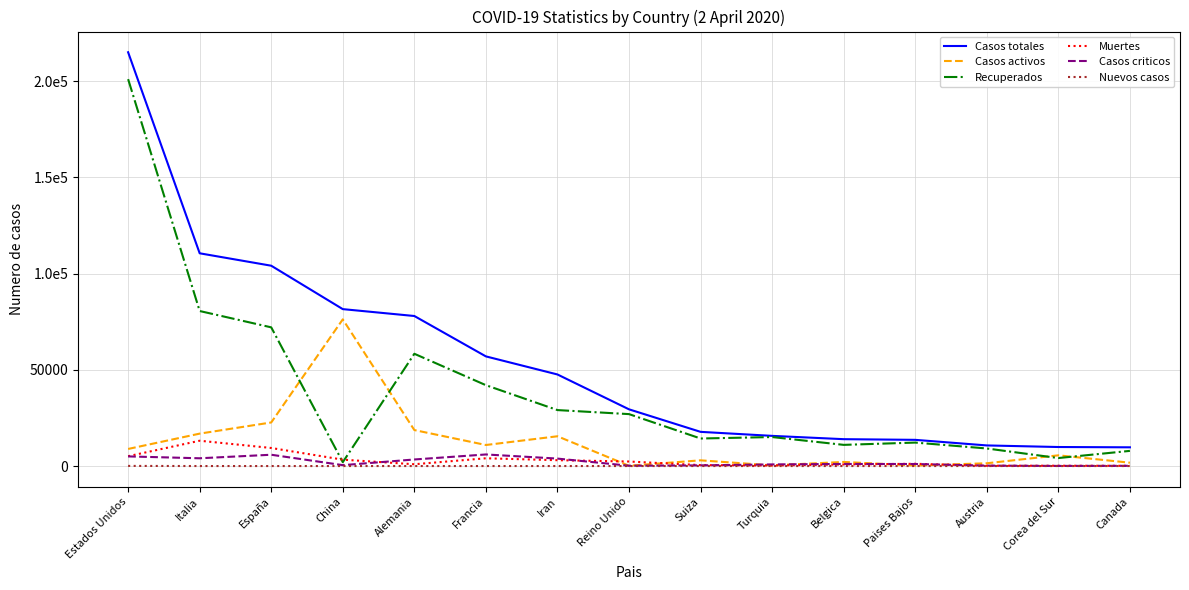

At which category is the sum across all series the highest?

Estados Unidos